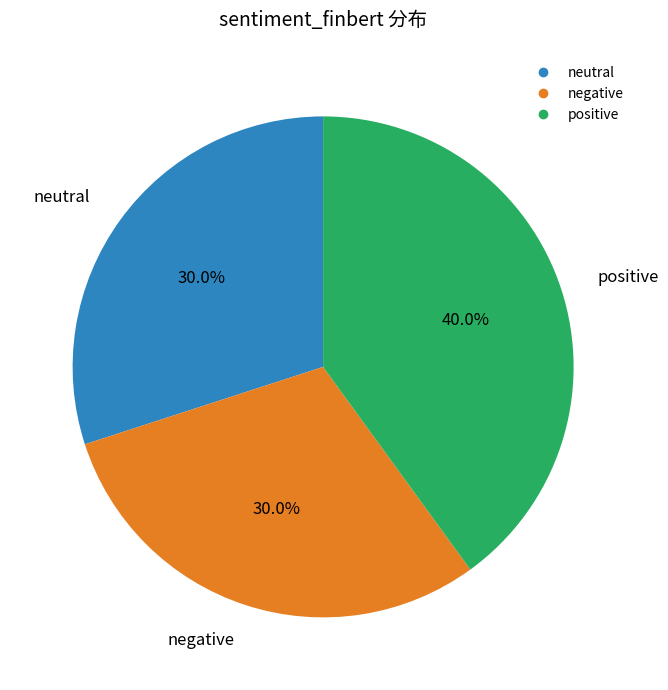

Does any single category account for the majority?

No